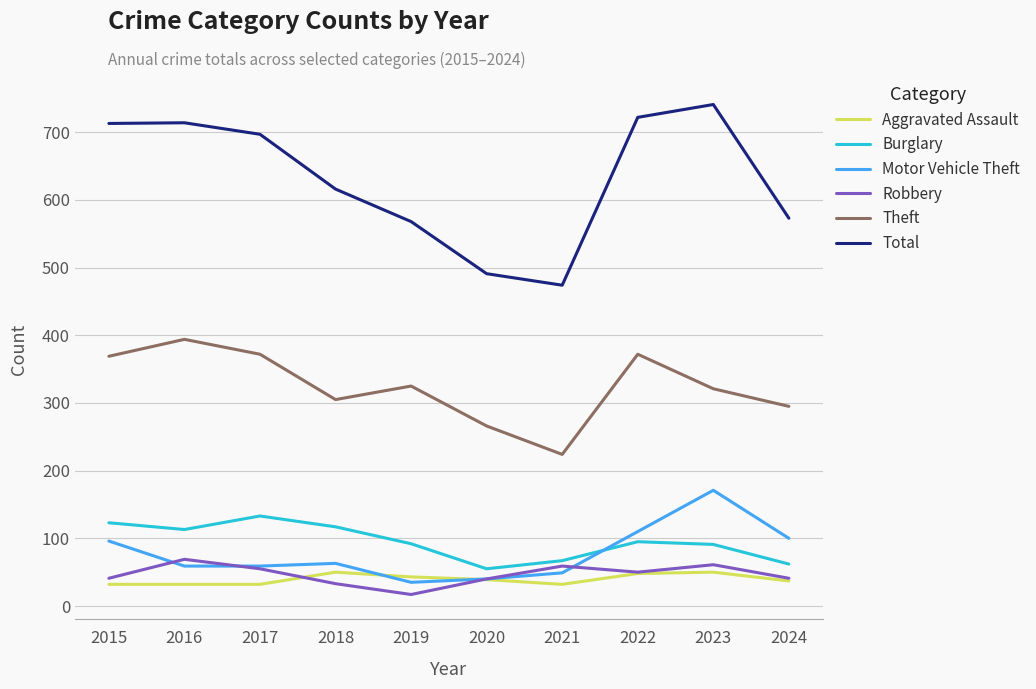

What is the total value across all series at 2024?

1108